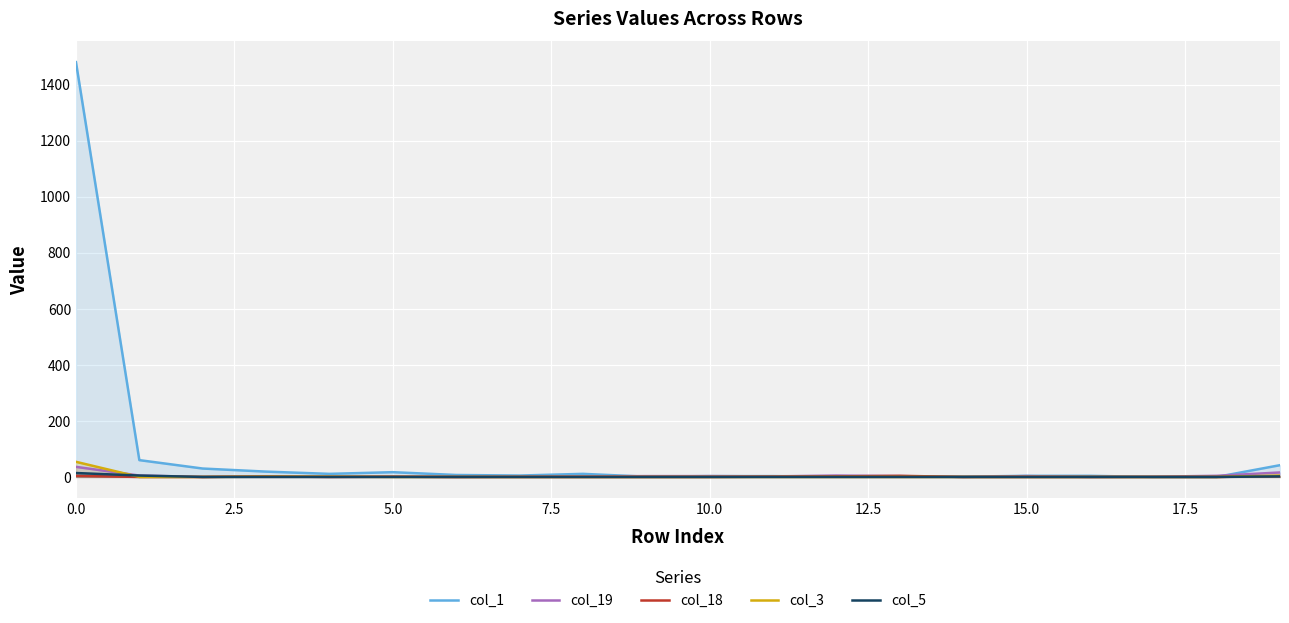

True or false: col_18 and col_1 cross at least once.

True